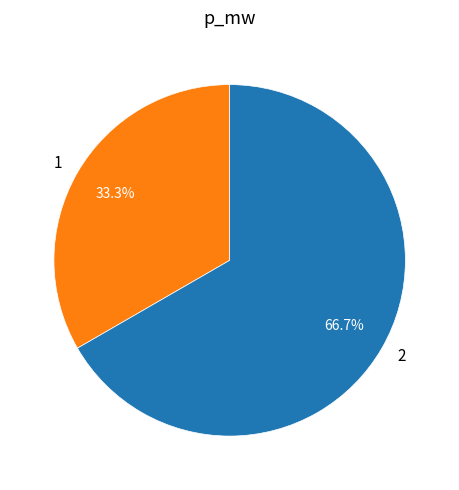

Rank the categories by value from highest to lowest.

2, 1